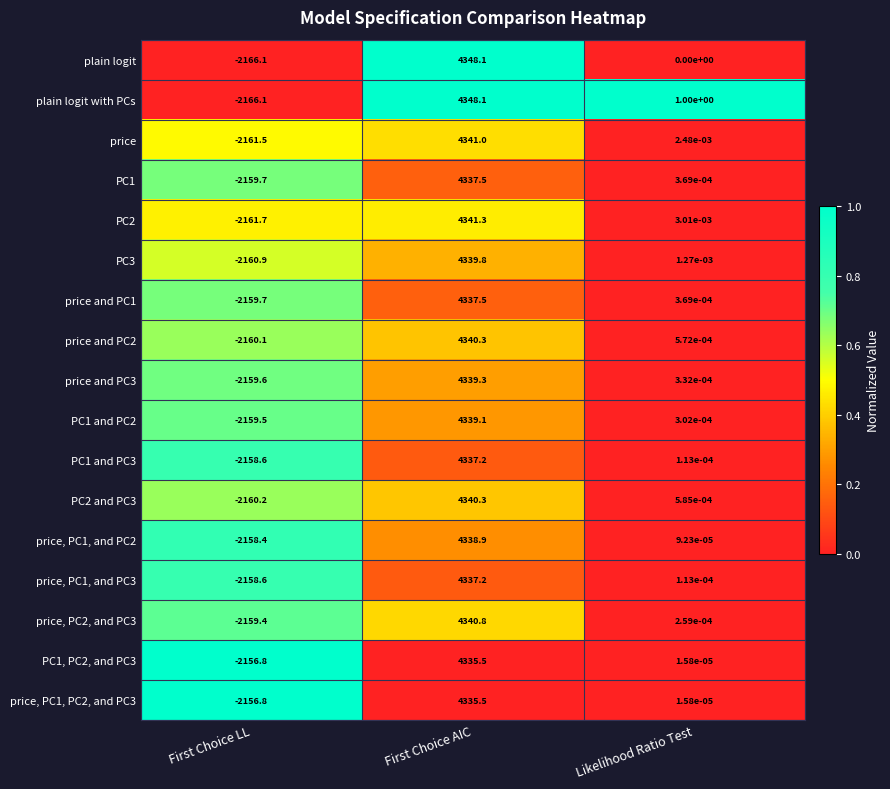

Which series has the largest total across all categories?

plain logit with PCs